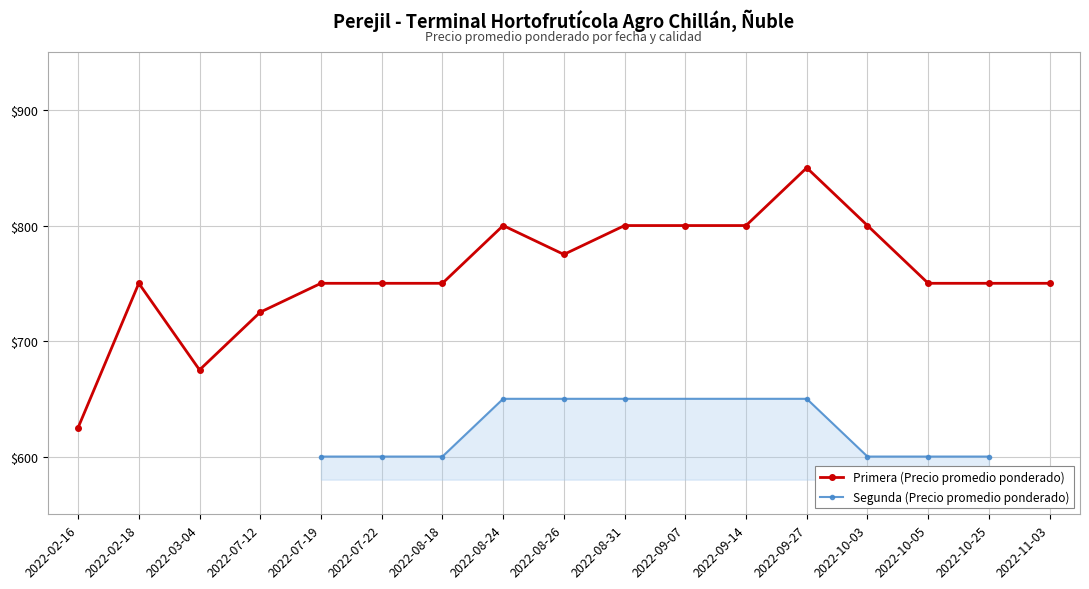

Count the values in the range 600 to 650.

10